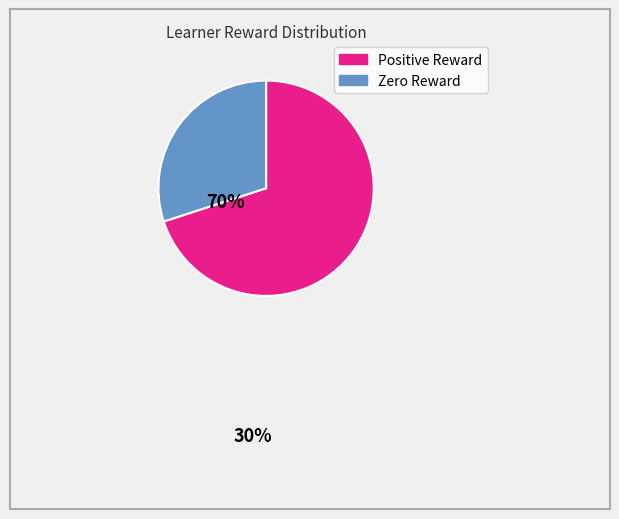

Is there any slice that represents more than half of the pie?

Yes